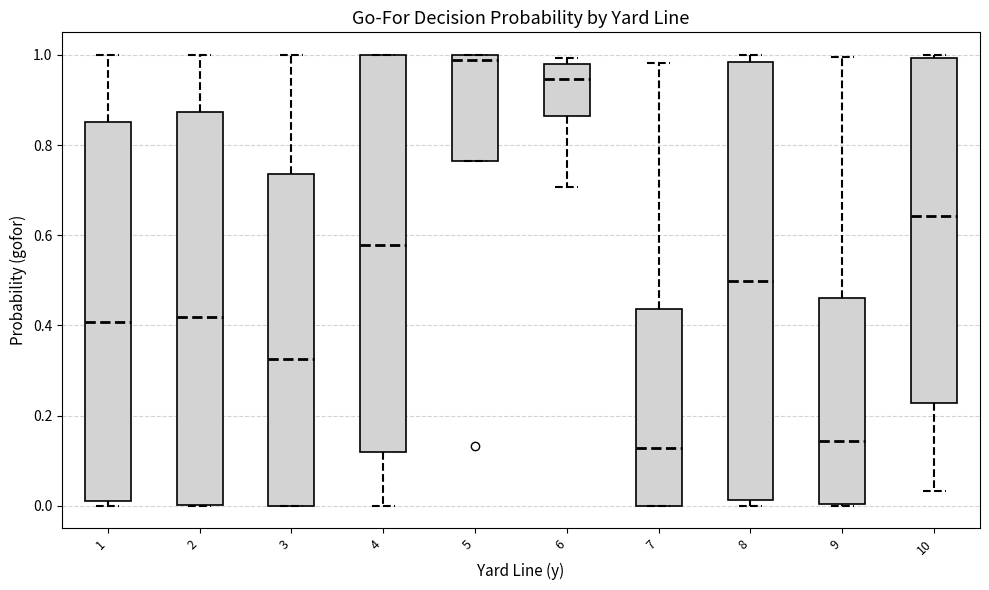

Reading left to right, transcribe this box plot: for each box, give where its median line is, the range the box spans, and where its two whiskers end, as read against the y-axis. The values are not printed on the chart, so give them approximately, as read against the axis.

1: median 0.40, box 0.02 to 0.86, whiskers 0.00 to 1.00
2: median 0.42, box 0.00 to 0.88, whiskers 0.00 to 1.00
3: median 0.32, box 0.00 to 0.74, whiskers 0.00 to 1.00
4: median 0.58, box 0.12 to 1.00, whiskers 0.00 to 1.00
5: median 0.98, box 0.76 to 1.00, whiskers 0.76 to 1.00
6: median 0.94, box 0.86 to 0.98, whiskers 0.70 to 1.00
7: median 0.12, box 0.00 to 0.44, whiskers 0.00 to 0.98
8: median 0.50, box 0.02 to 0.98, whiskers 0.00 to 1.00
9: median 0.14, box 0.00 to 0.46, whiskers 0.00 to 1.00
10: median 0.64, box 0.22 to 1.00, whiskers 0.04 to 1.00 (just above the box's upper edge)